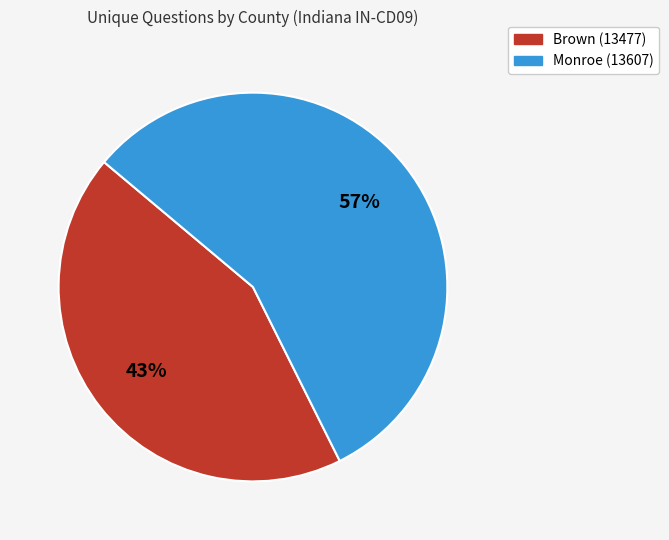

Approximately how many times larger is the value at Monroe (13607) compared to Brown (13477)?

1.3